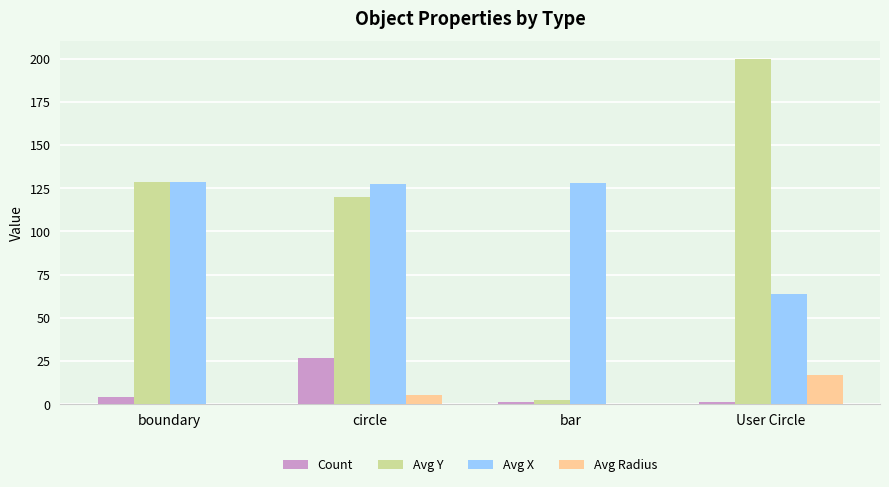

The Avg Radius series shows 0.0 at bar. True or false?

True